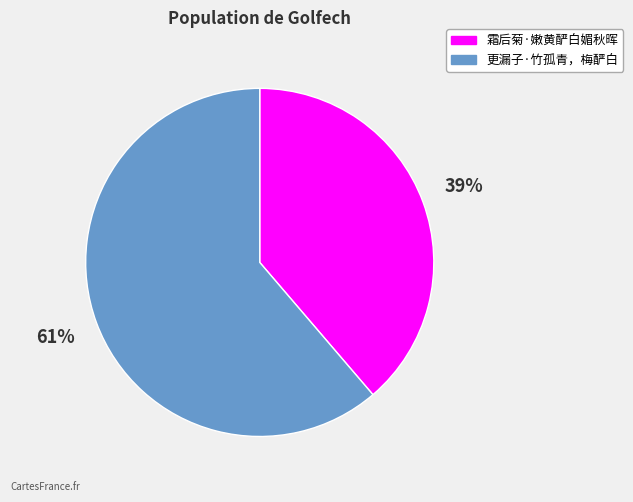

What is the smallest slice in the pie chart?

霜后菊·嫩黄酽白媚秋晖